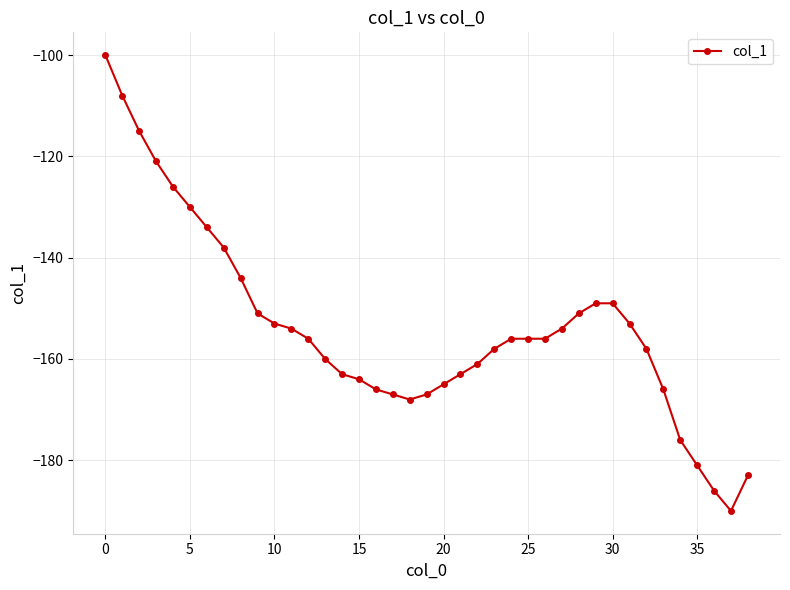

What is the average value?

-154